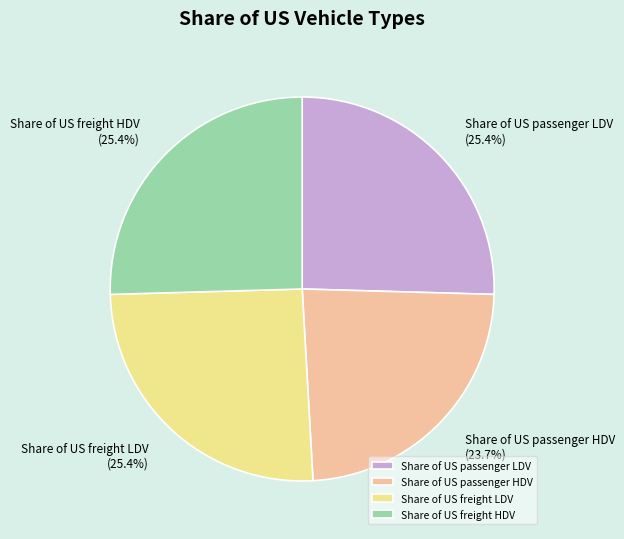

Which slice is the smallest?

Share of US passenger HDV